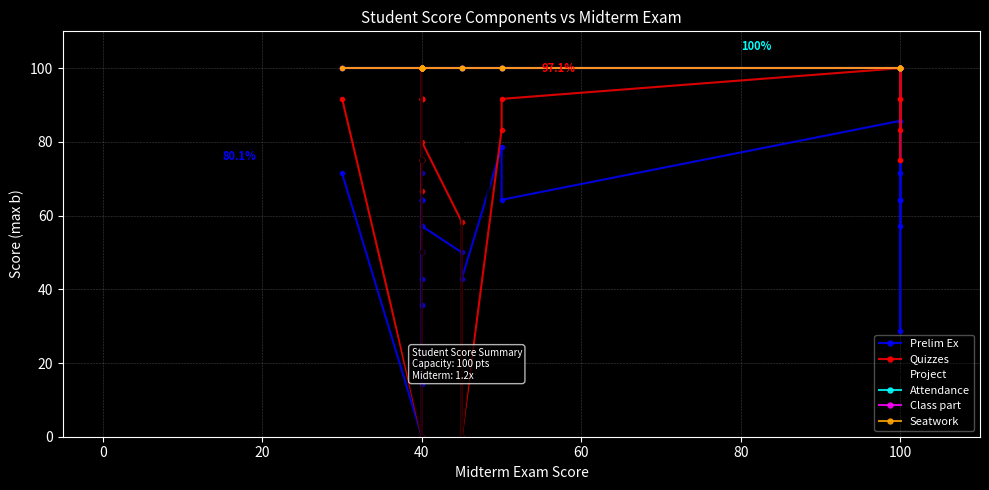

Is it true that Attendance equals 155.6 at 100?

False